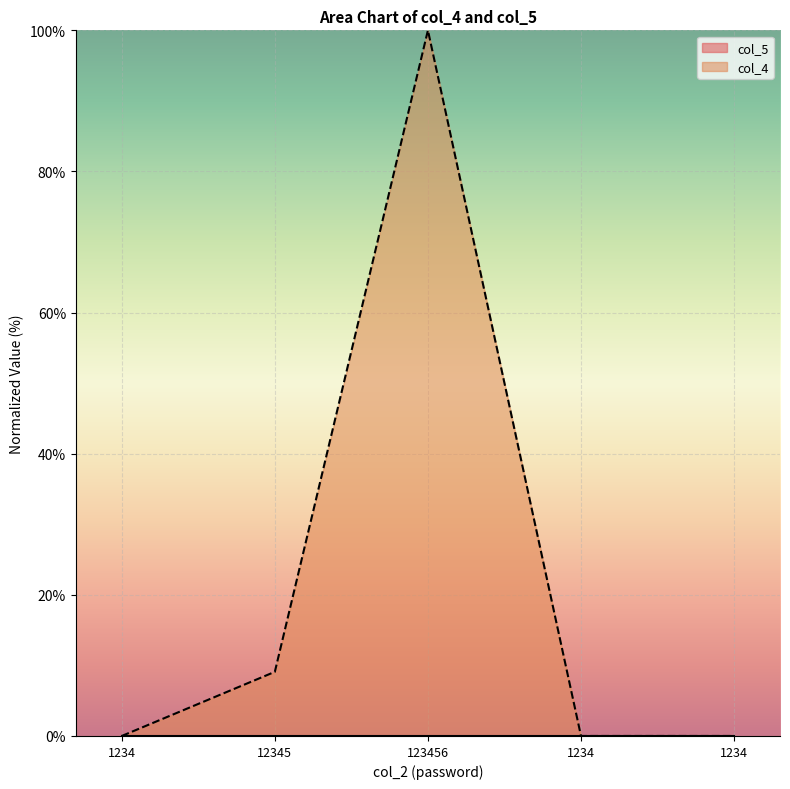

What is the label of the 5th point from the left?

1234